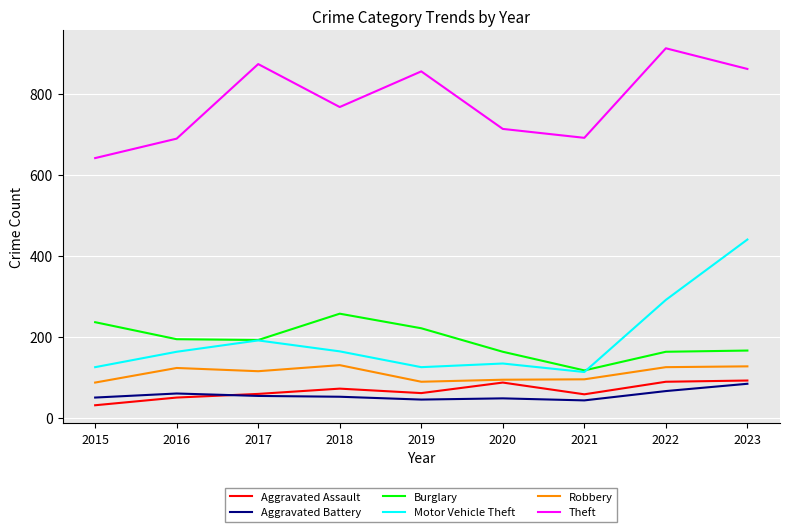

Which series changed the most between 2015 and 2023?

Motor Vehicle Theft